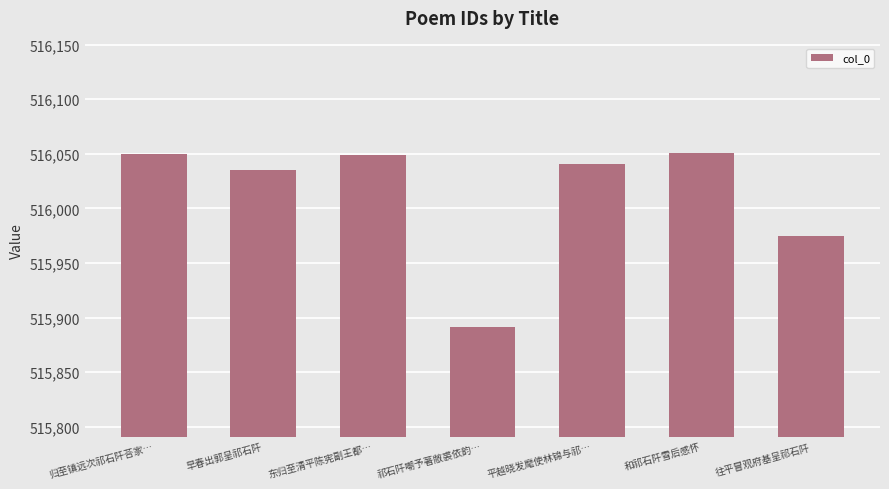

What is the minimum value shown in the chart?

515891